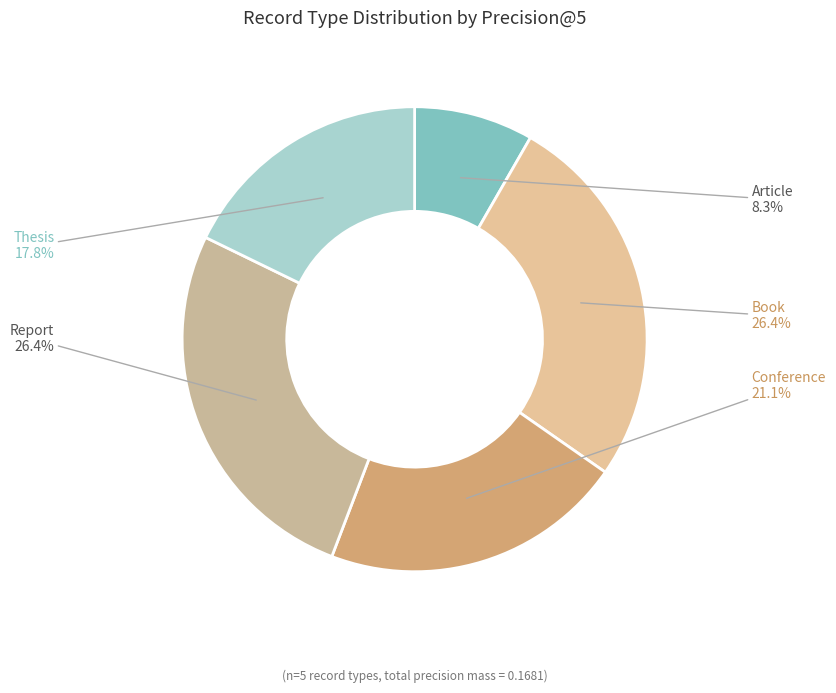

Is there any slice that represents more than half of the pie?

No